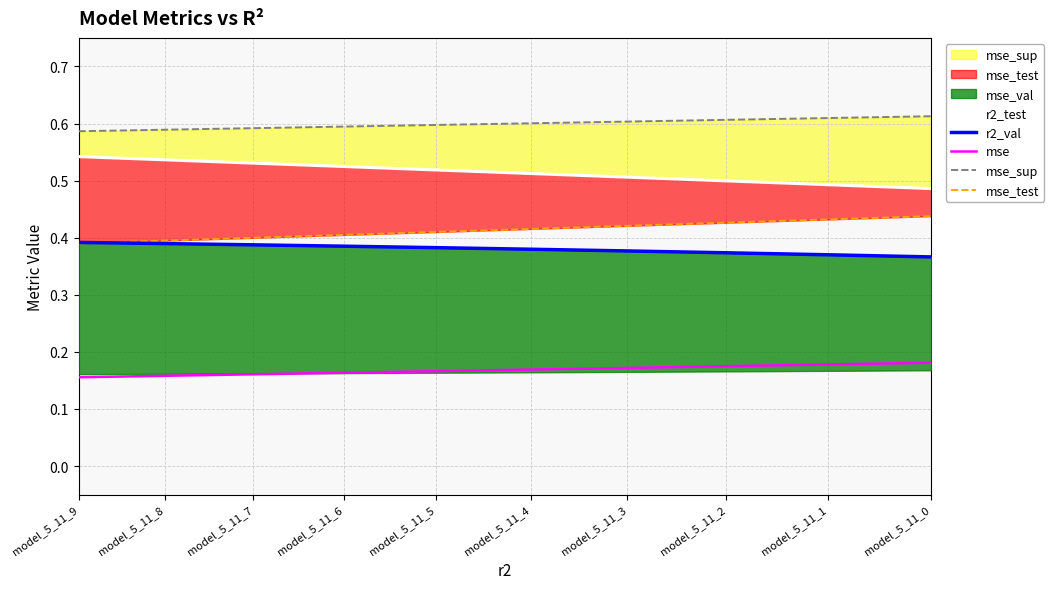

What is the value of the mse point at the 7th from the left?

0.2